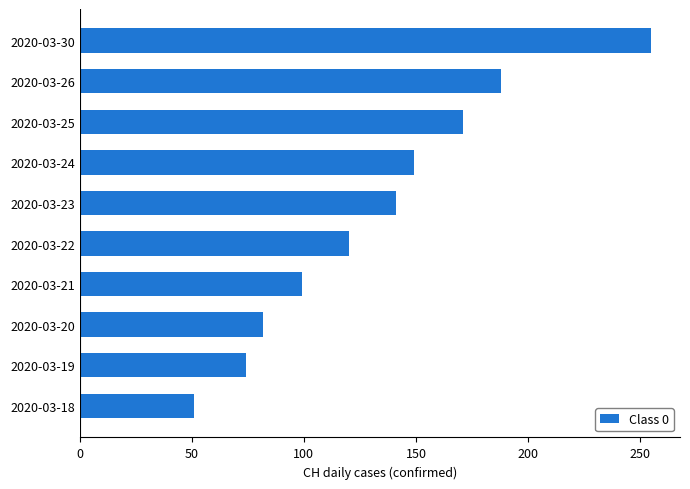

Reading bottom to top, list all the values displayed in this chart.

51	74	82	99	120	141	149	171	188	255